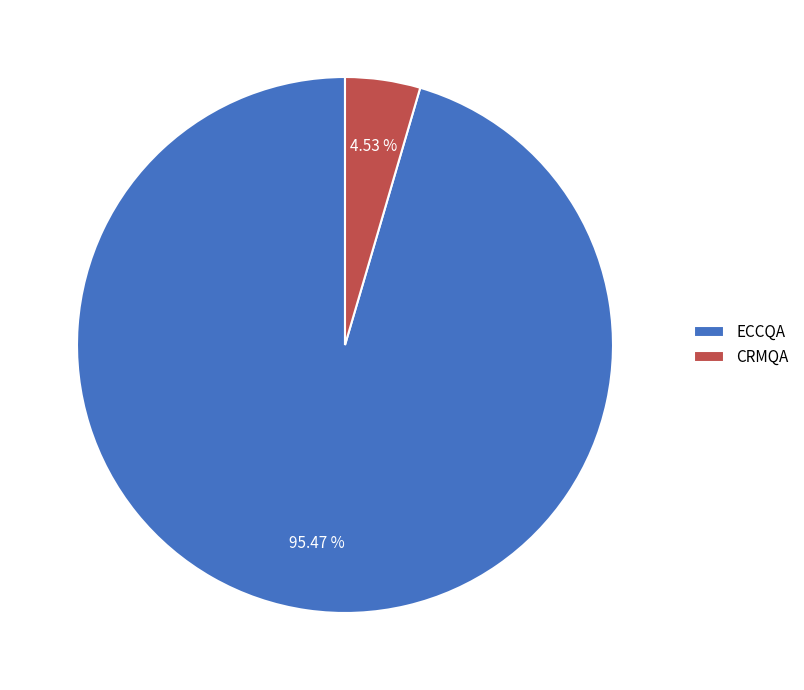

To the nearest percent, what is the average slice percentage?

50%